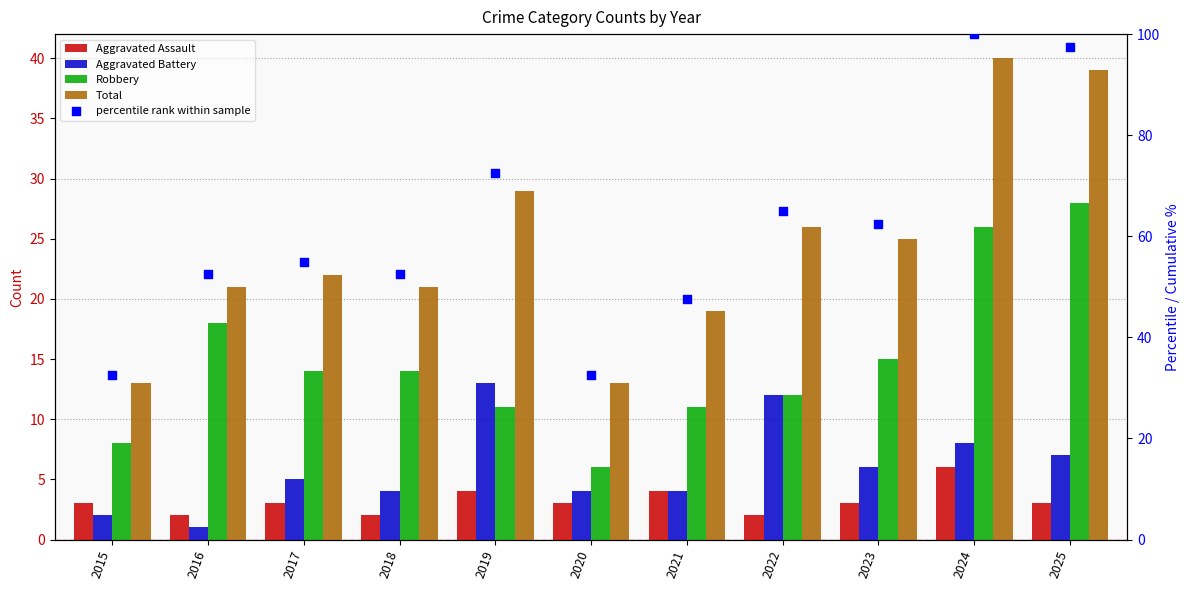

Which series has the largest total across all categories?

percentile rank within sample